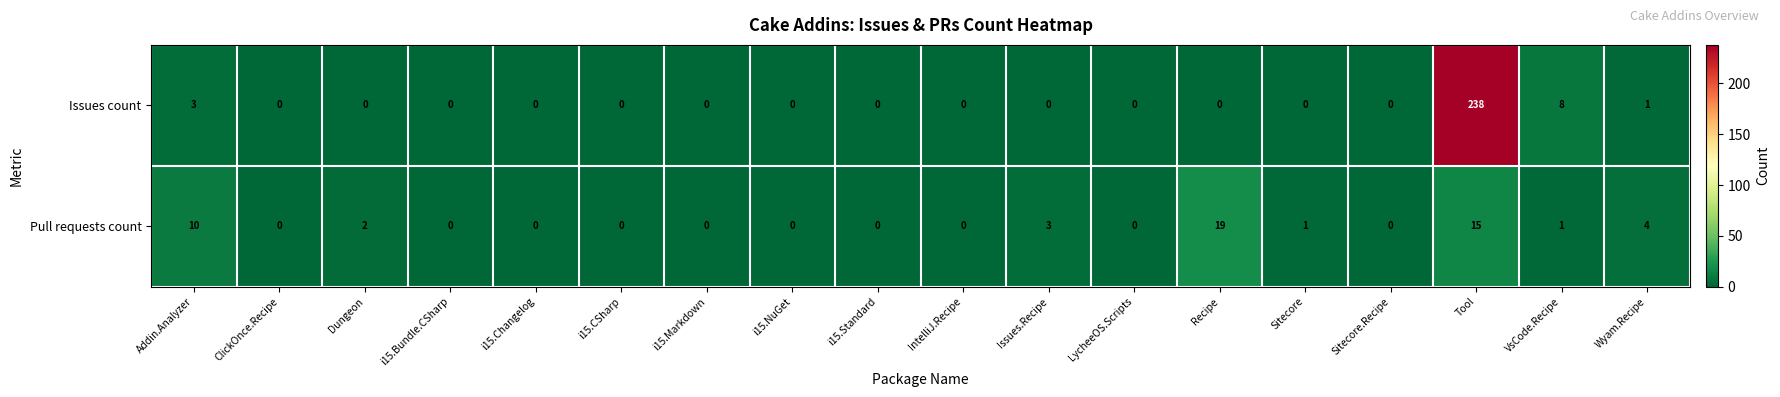

At how many categories does at least one series exceed 99?

1